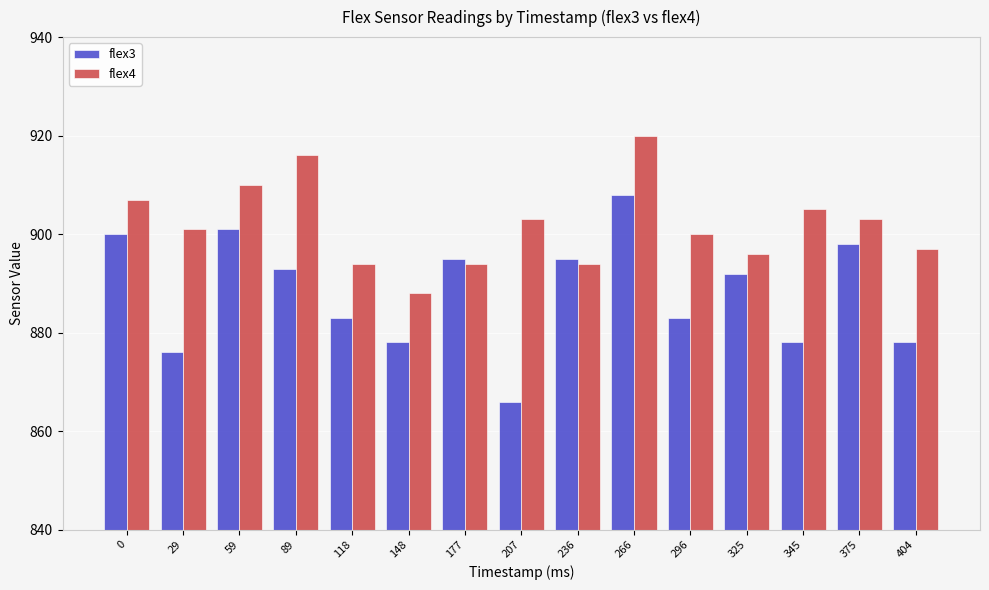

What is the minimum value shown in the chart?

866